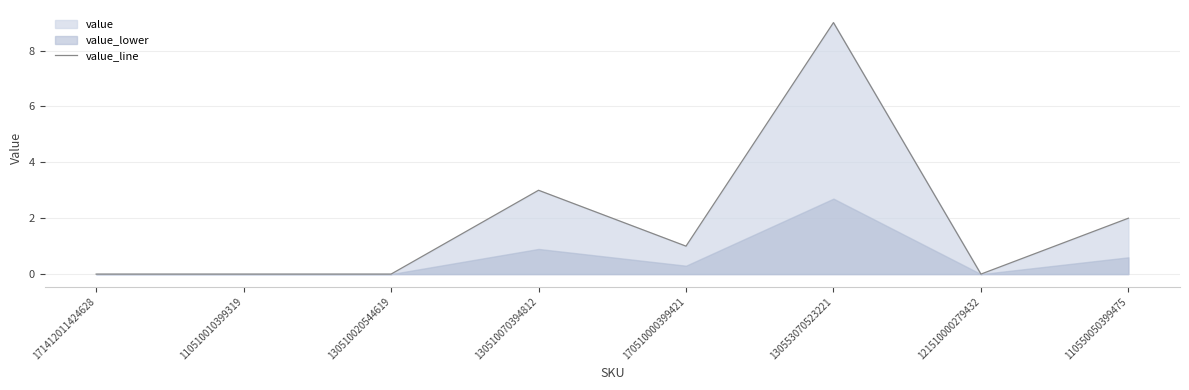

Which category has the highest value in the value_line series?

130553070523221